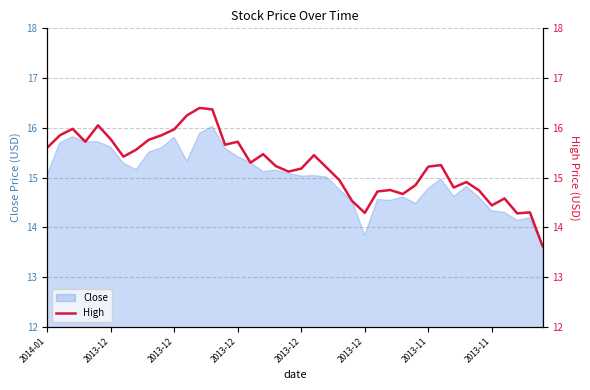

How many interior local valleys (lower than both neighbors) does the data have?

10